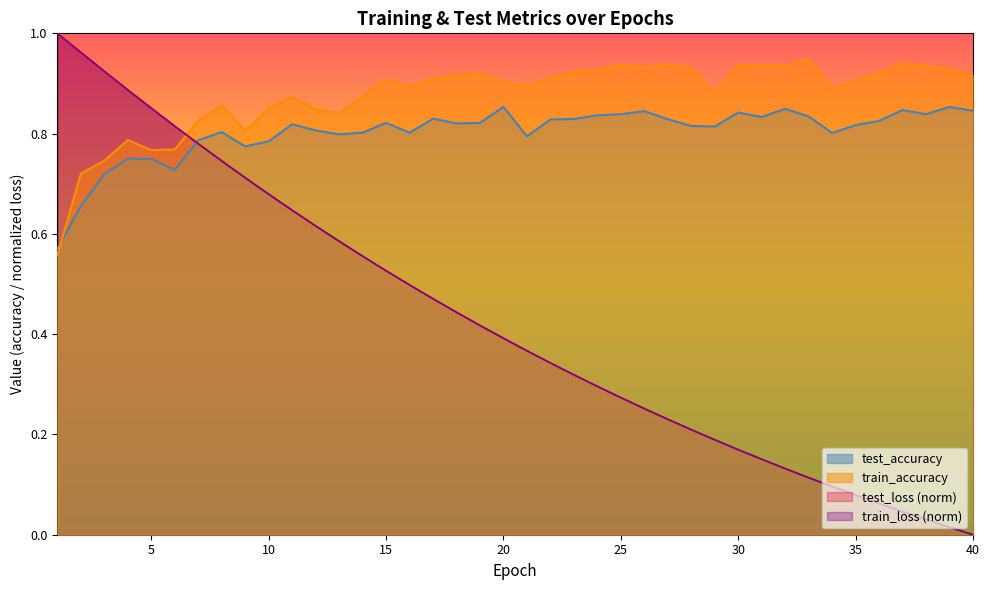

Reading left to right, what are all the values shown in this chart?

test_loss: 1.0	1.0	0.9	0.9	0.9	0.8	0.8	0.7	0.7	0.7	0.6	0.6	0.6	0.6	0.5	0.5	0.5	0.4	0.4	0.4	0.4	0.3	0.3	0.3	0.3	0.3	0.2	0.2	0.2	0.2	0.2	0.1	0.1	0.1	0.1	0.1	0.0	0.0	0.0	0.0
train_loss: 1.0	1.0	0.9	0.9	0.9	0.8	0.8	0.7	0.7	0.7	0.6	0.6	0.6	0.6	0.5	0.5	0.5	0.4	0.4	0.4	0.4	0.3	0.3	0.3	0.3	0.3	0.2	0.2	0.2	0.2	0.2	0.1	0.1	0.1	0.1	0.1	0.0	0.0	0.0	0.0
test_accuracy: 0.6	0.7	0.7	0.8	0.7	0.7	0.8	0.8	0.8	0.8	0.8	0.8	0.8	0.8	0.8	0.8	0.8	0.8	0.8	0.9	0.8	0.8	0.8	0.8	0.8	0.8	0.8	0.8	0.8	0.8	0.8	0.8	0.8	0.8	0.8	0.8	0.8	0.8	0.9	0.8
train_accuracy: 0.6	0.7	0.7	0.8	0.8	0.8	0.8	0.9	0.8	0.9	0.9	0.8	0.8	0.9	0.9	0.9	0.9	0.9	0.9	0.9	0.9	0.9	0.9	0.9	0.9	0.9	0.9	0.9	0.9	0.9	0.9	0.9	0.9	0.9	0.9	0.9	0.9	0.9	0.9	0.9